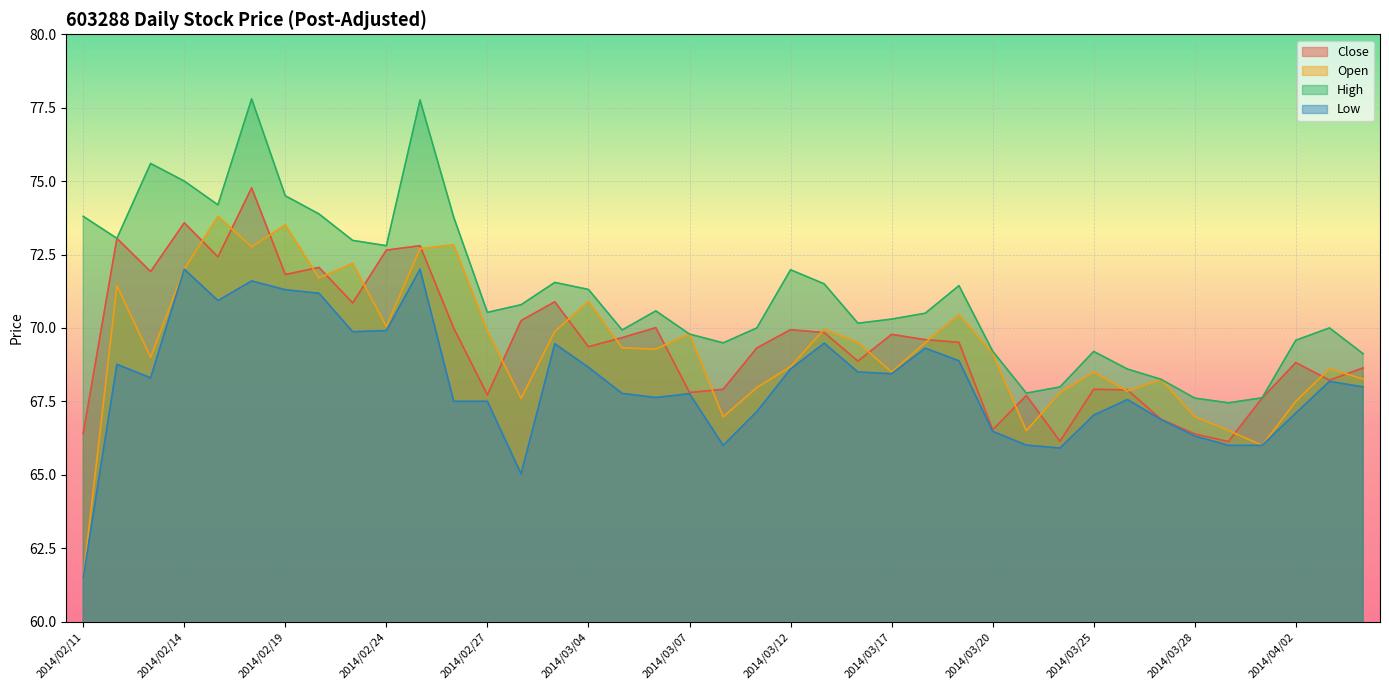

Does the chart display data point markers on the line(s)?

No